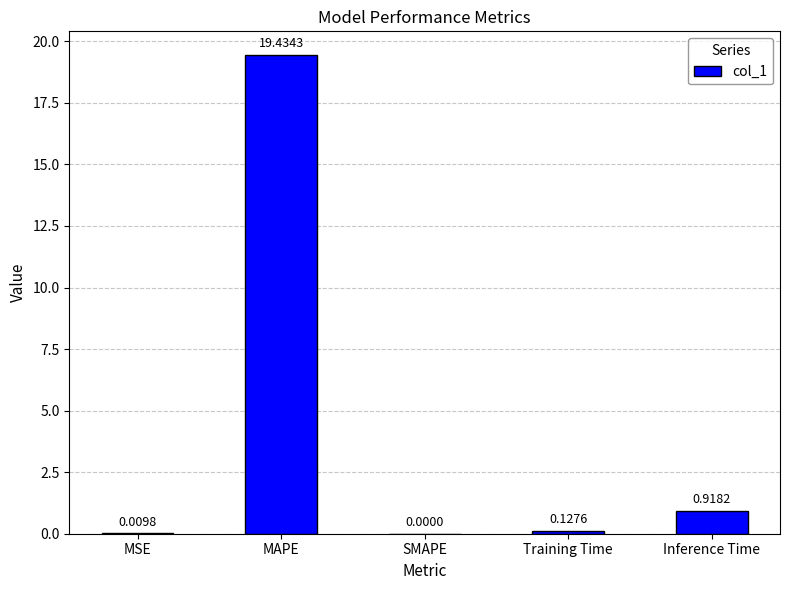

At which label is the value closest to 9?

Inference Time